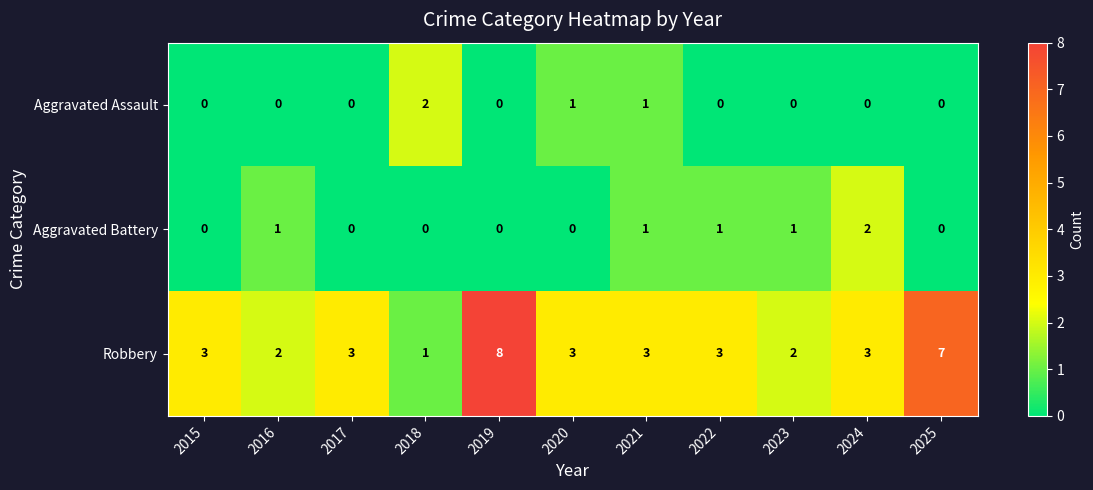

What is the sum of all Aggravated Battery values?

6